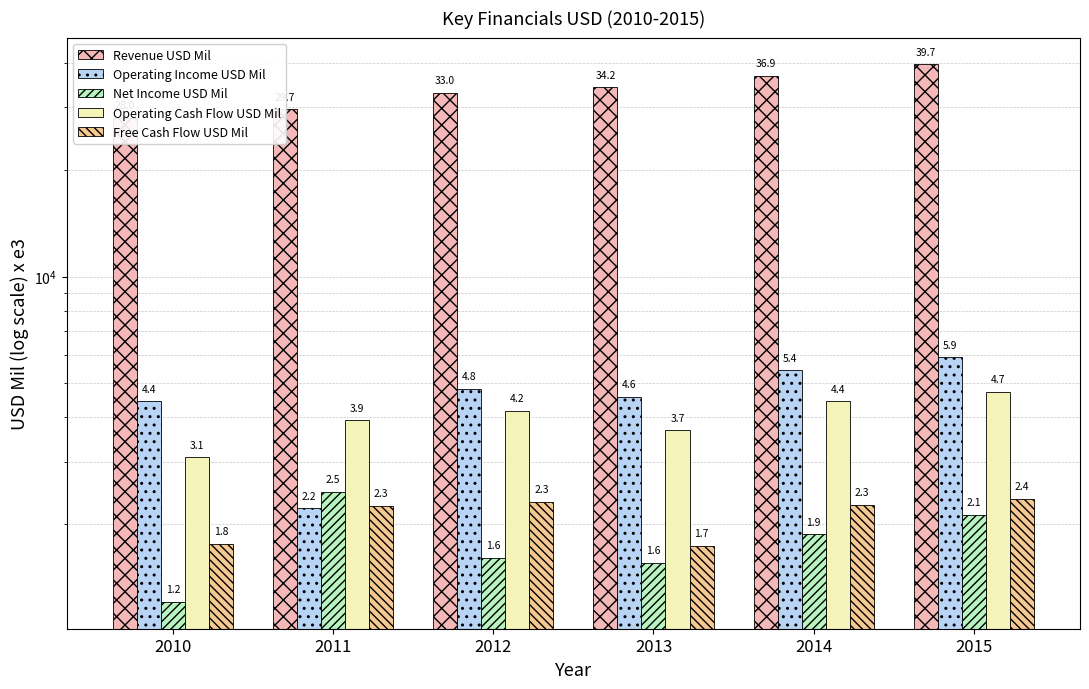

Reading left to right, transcribe all the data shown in this chart.

Revenue USD Mil: 28035	29682	33013	34182	36918	39678
Operating Income USD Mil: 4447	2220	4816	4576	5440	5918
Net Income USD Mil: 1207	2465	1605	1556	1875	2129
Operating Cash Flow USD Mil: 3085	3933	4175	3680	4448	4734
Free Cash Flow USD Mil: 1760	2254	2313	1737	2272	2359